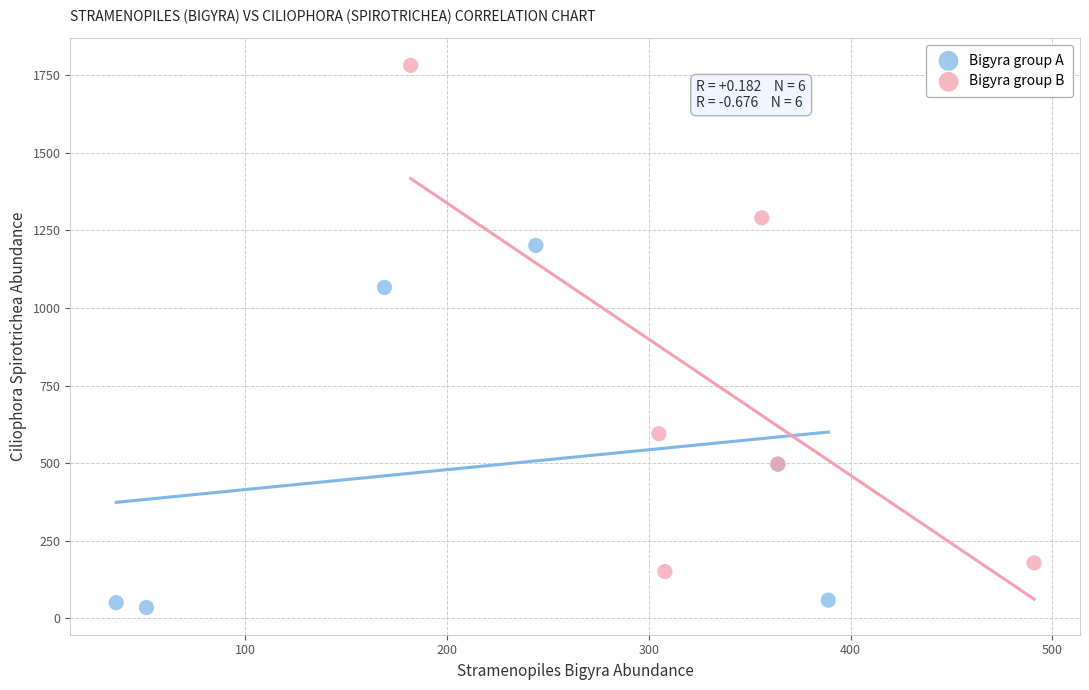

Which series reaches the maximum Y coordinate?

Bigyra group B